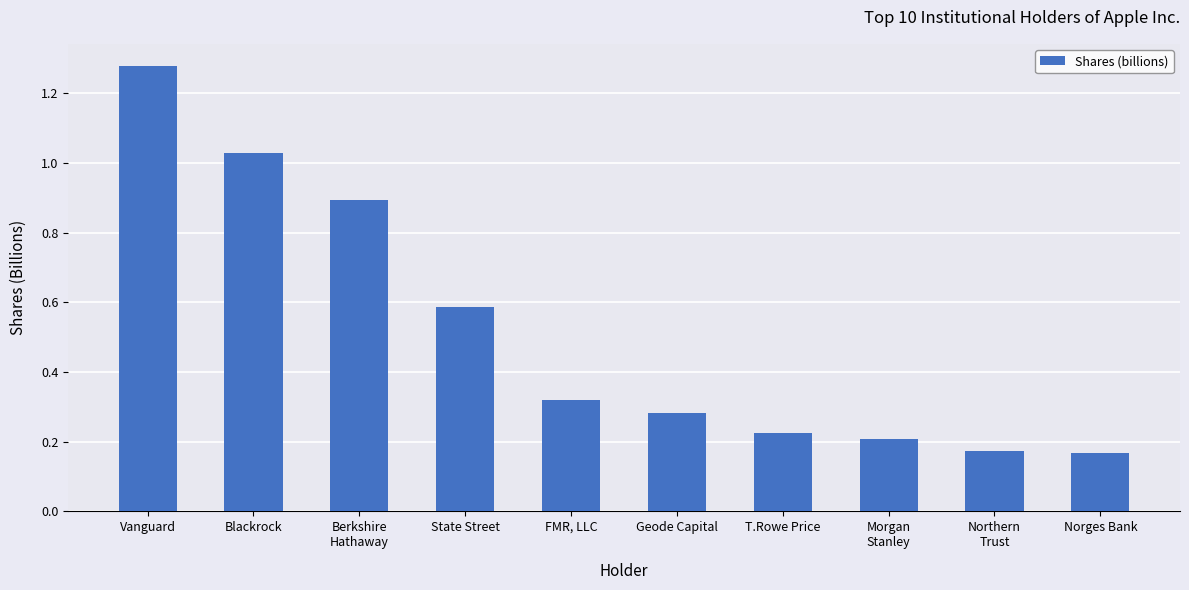

Are the bars horizontal?

No